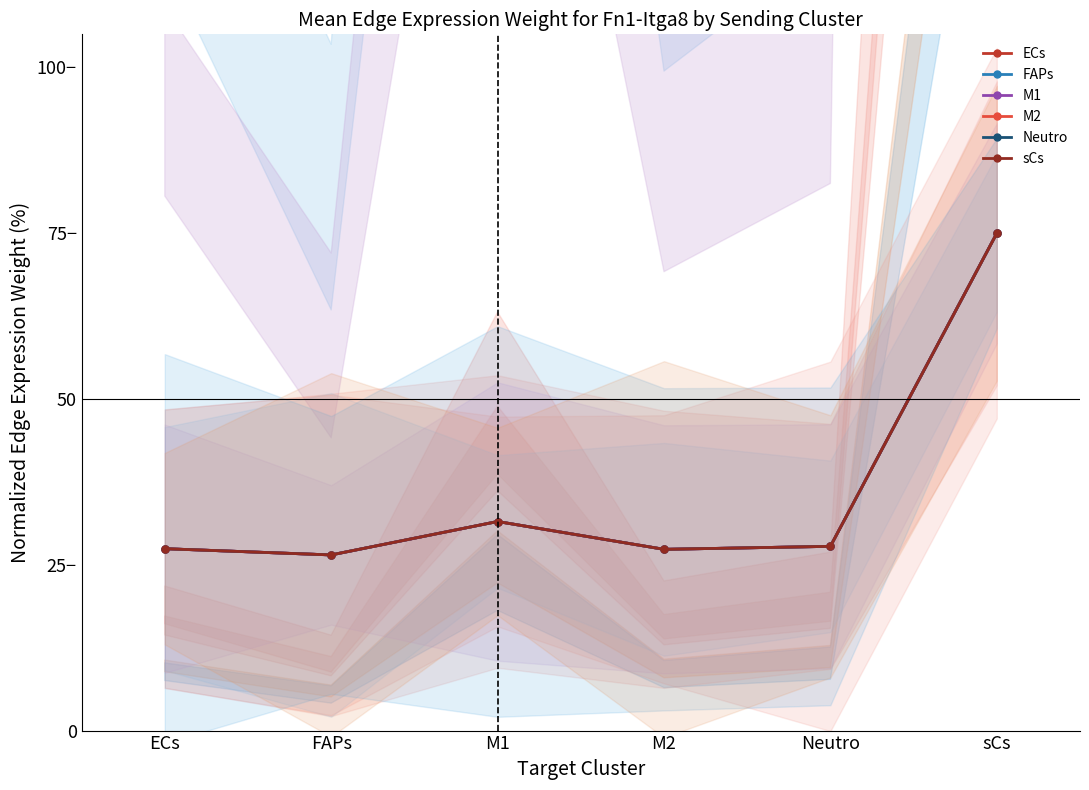

Which series has the widest spread of values?

ECs